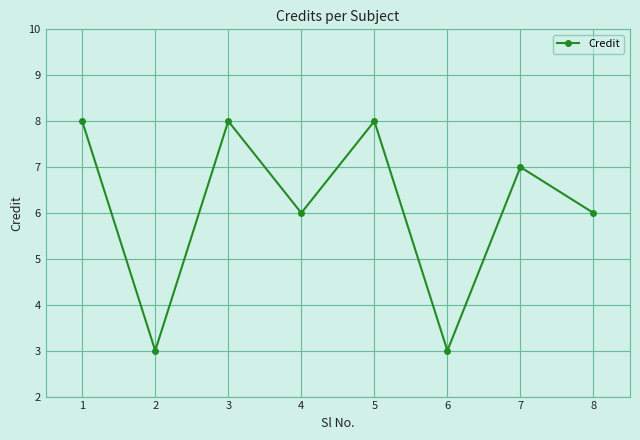

How many data points are less than 7?

4